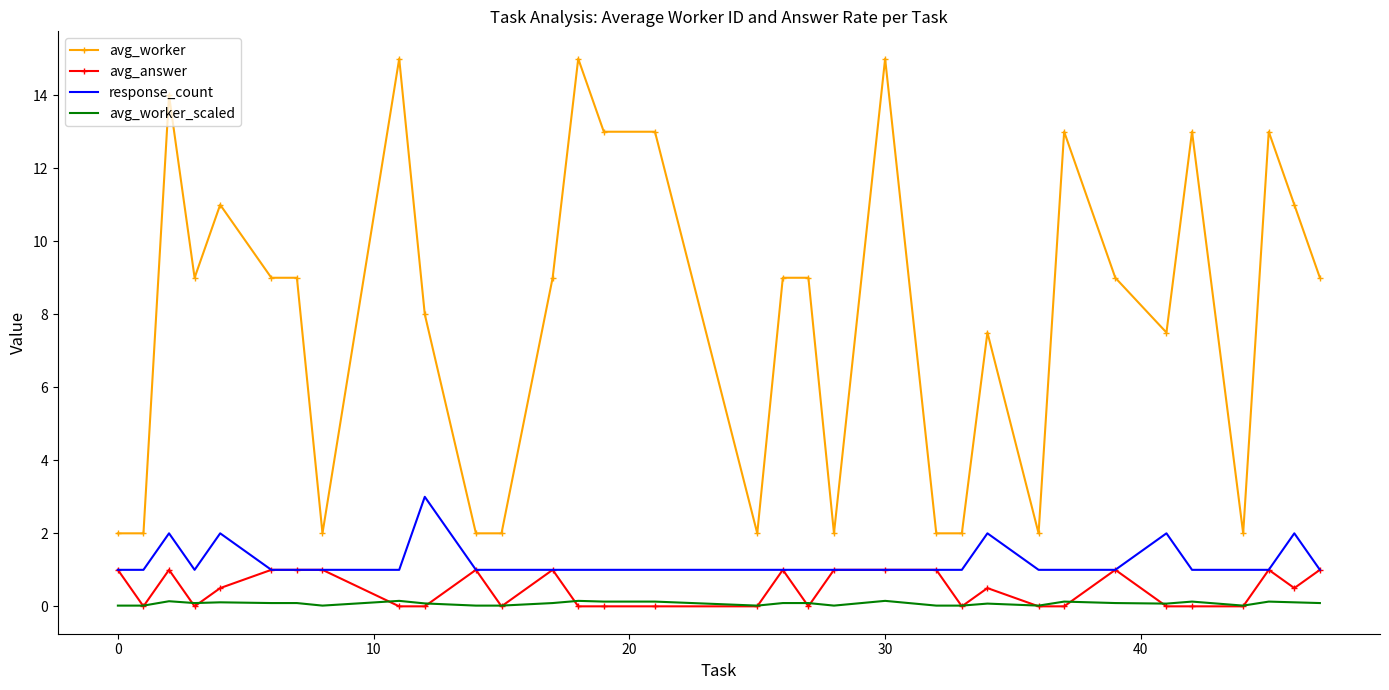

Which series has the largest total across all categories?

avg_worker